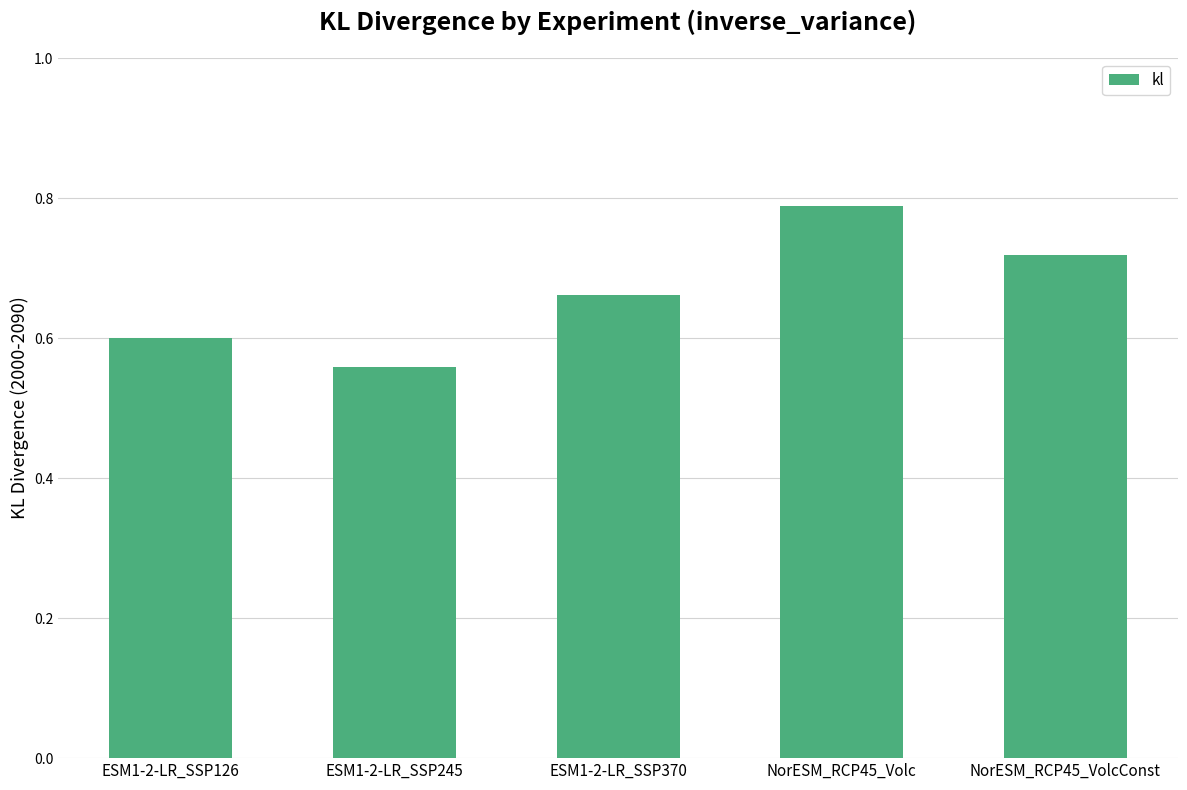

Which has a higher value, NorESM_RCP45_Volc or ESM1-2-LR_SSP370?

NorESM_RCP45_Volc